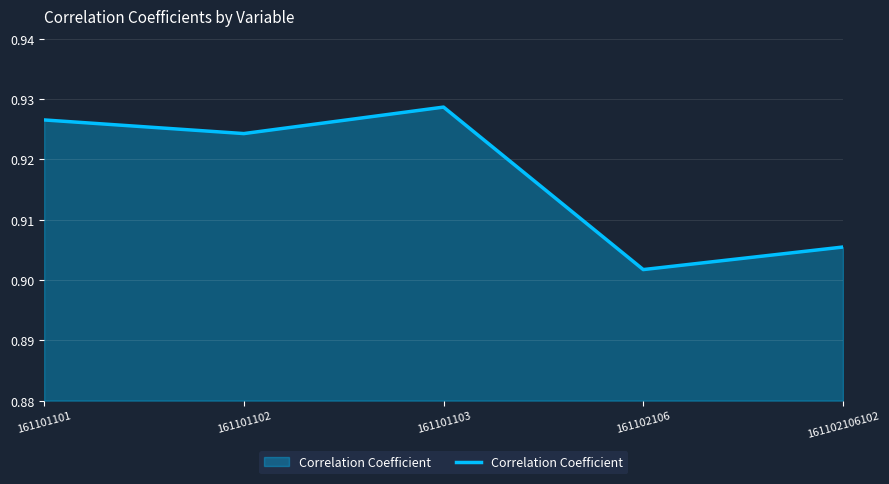

The chart shows a value of 1.5 at 161102106102. True or false?

False